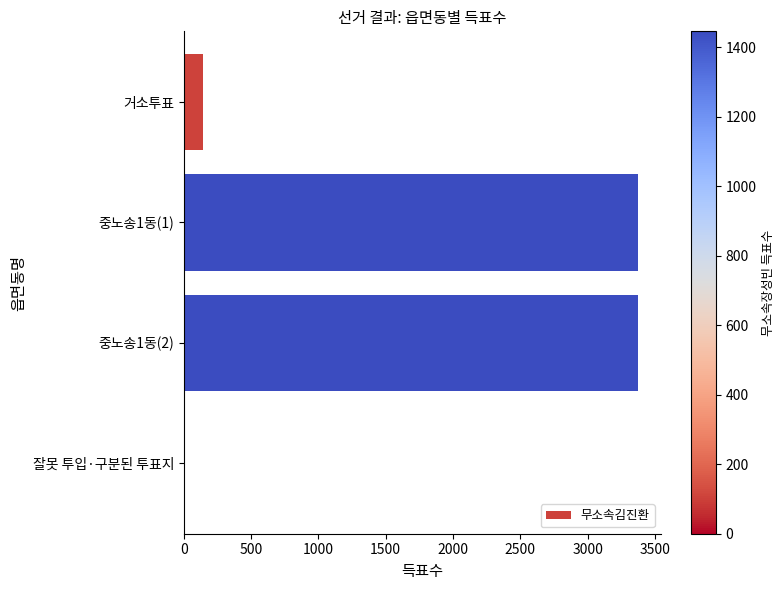

Reading top to bottom, list all the values displayed in this chart.

거소투표=146	중노송1동(1)=3374	중노송1동(2)=3374	잘못 투입·구분된 투표지=5